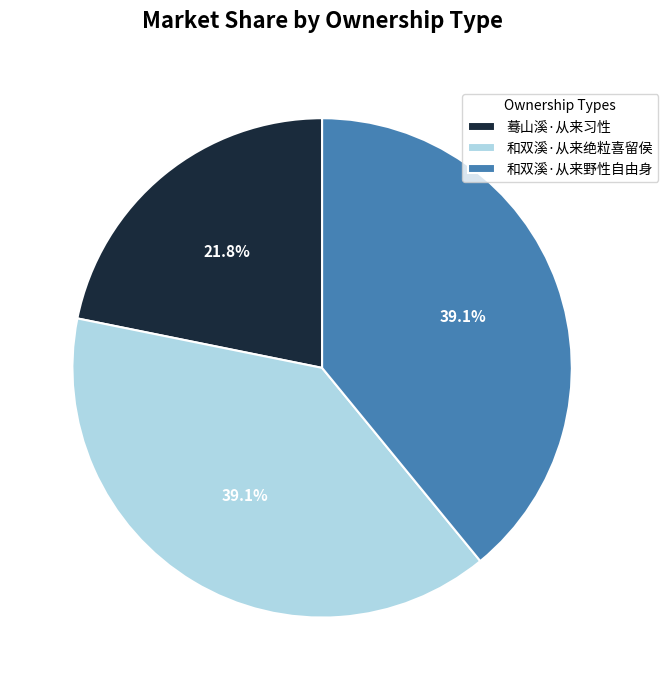

Which category has the smallest portion of the pie?

蓦山溪·从来习性